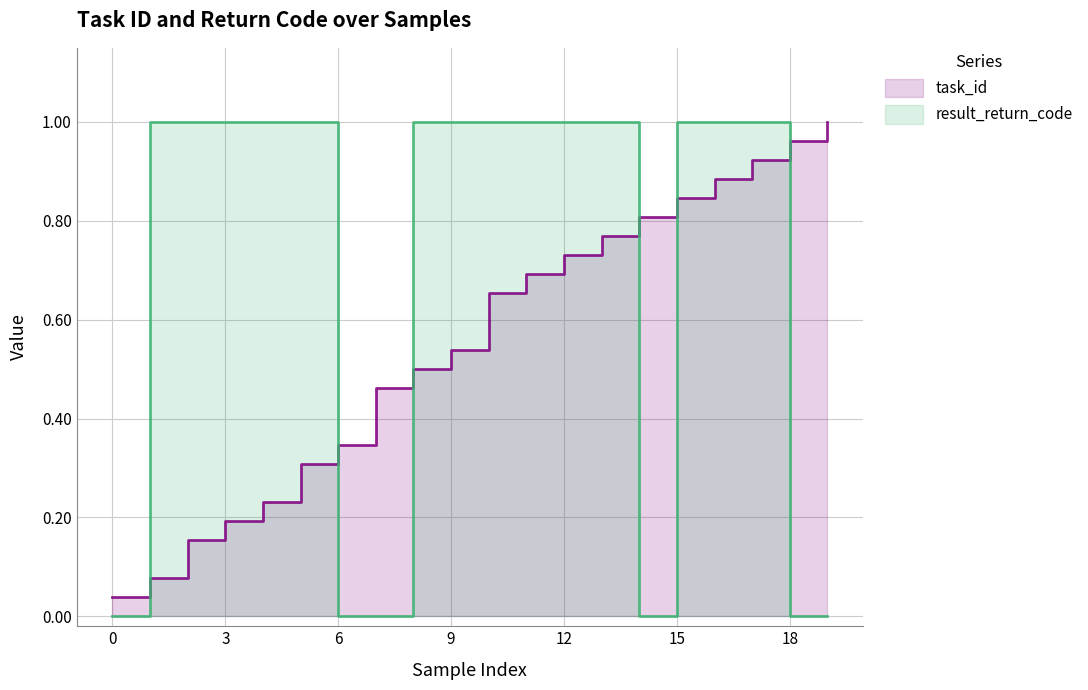

Is the value of task_id at 3 greater than the value of result_return_code at 10?

No